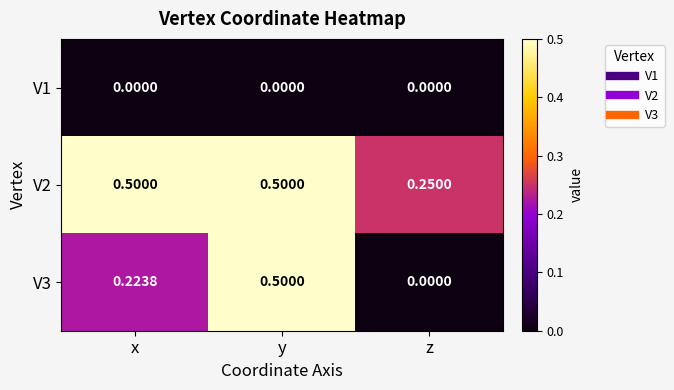

Count the number of categories in the chart.

3